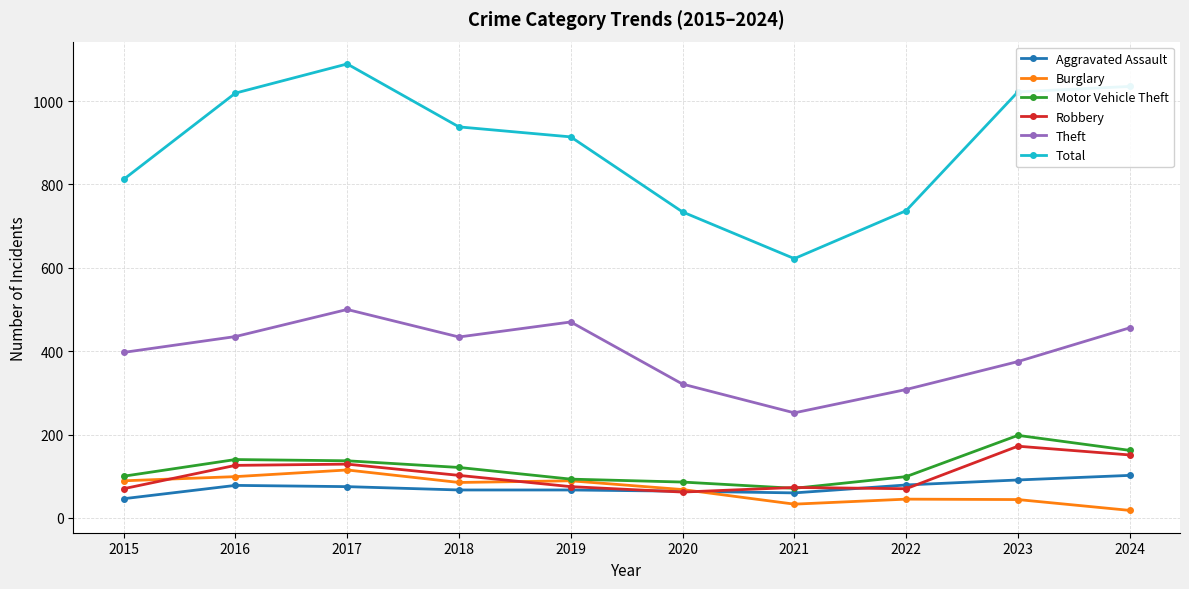

Which series has the widest spread of values?

Total